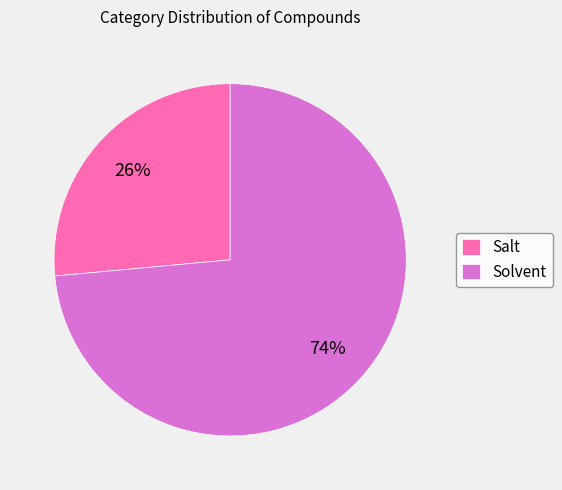

How many segments does this pie chart have?

2